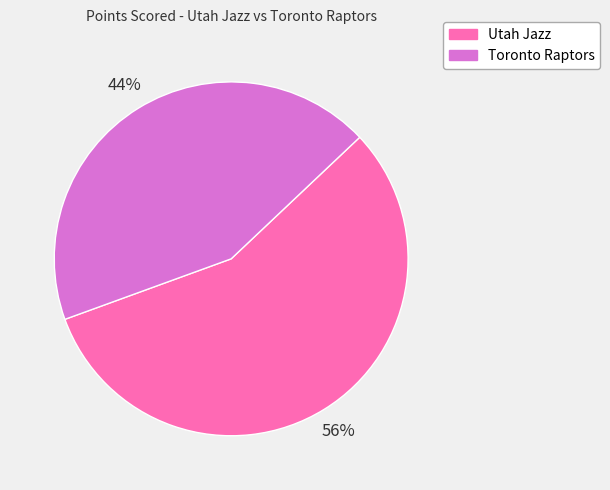

Is it true that Toronto Raptors is 52% of the pie?

False